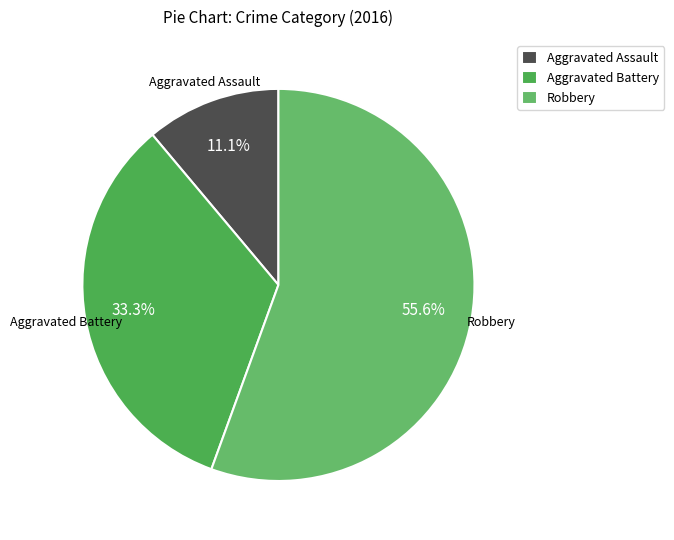

Combined, do Aggravated Assault and Robbery account for over 50%?

Yes